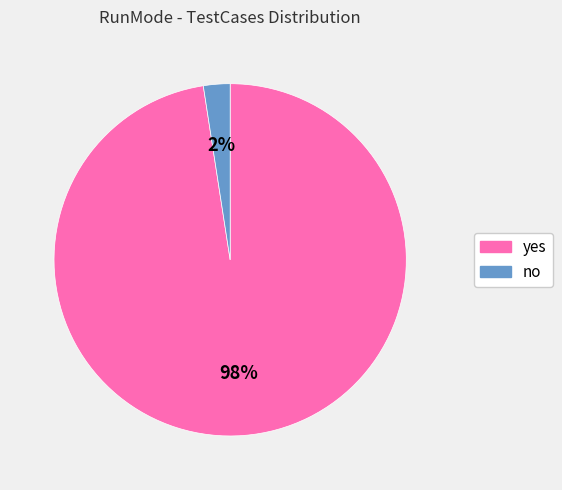

Which category accounts for the majority?

yes